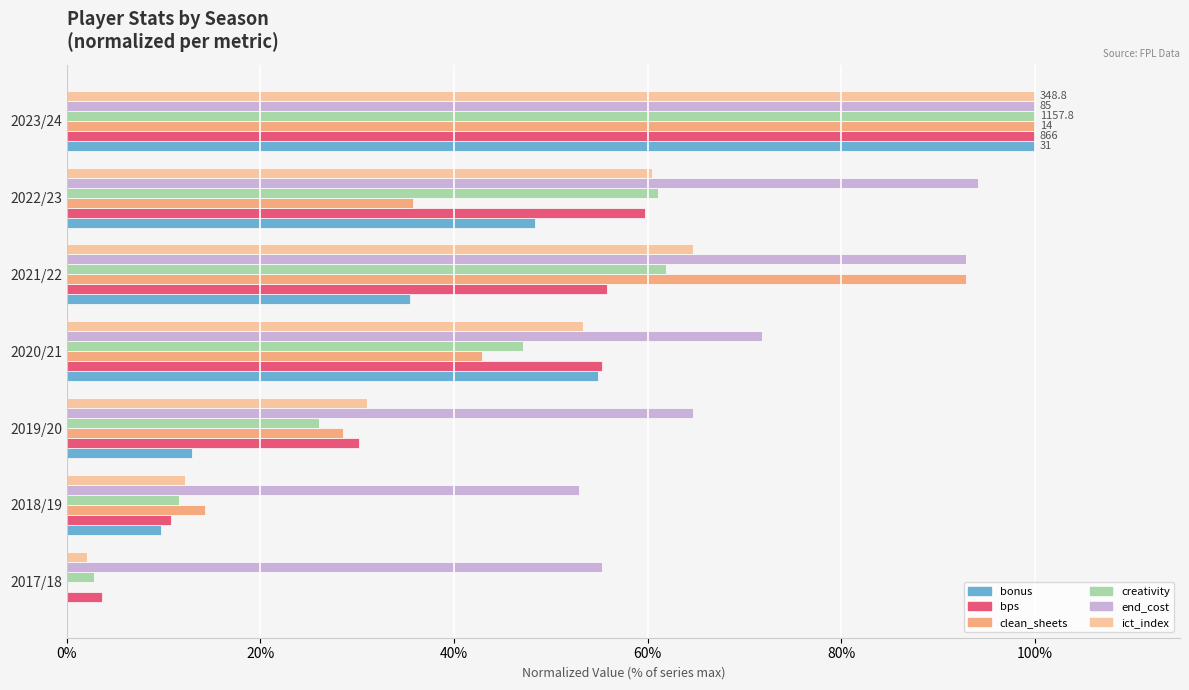

Is it true that creativity equals 34.2 at 2022/23?

False